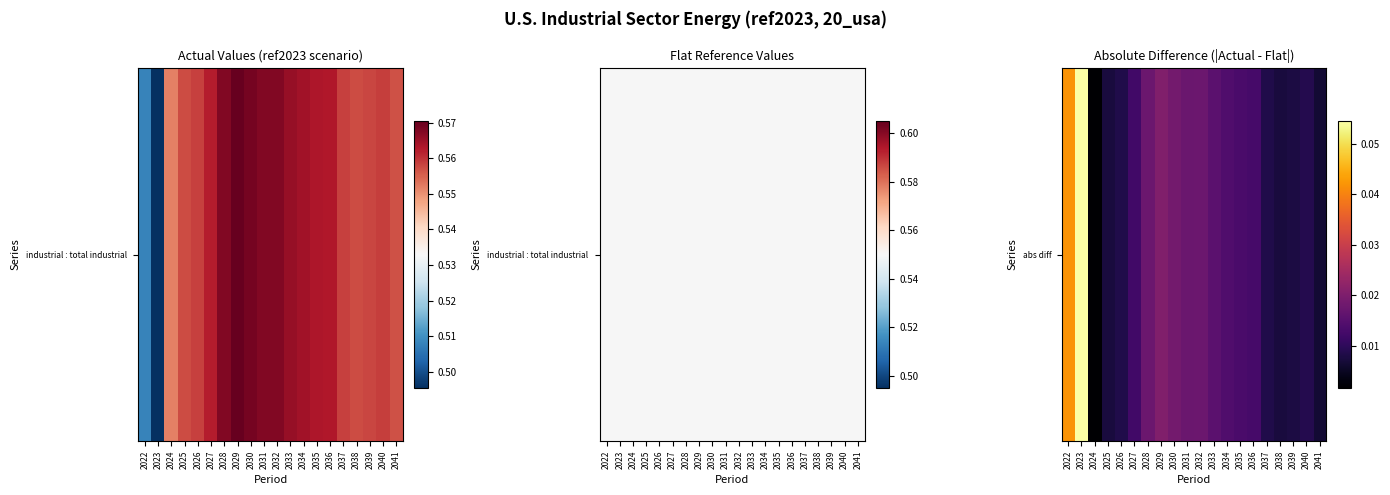

What is the difference between the maximum and minimum values?

0.1